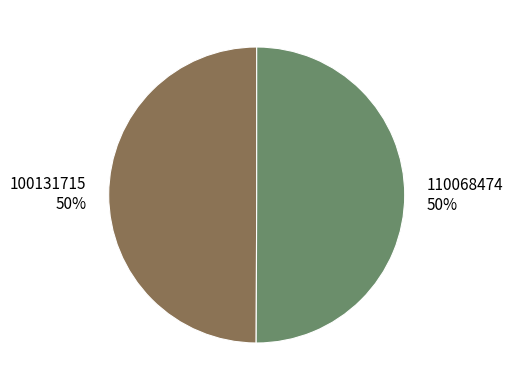

To the nearest percent, what is the average slice percentage?

50%